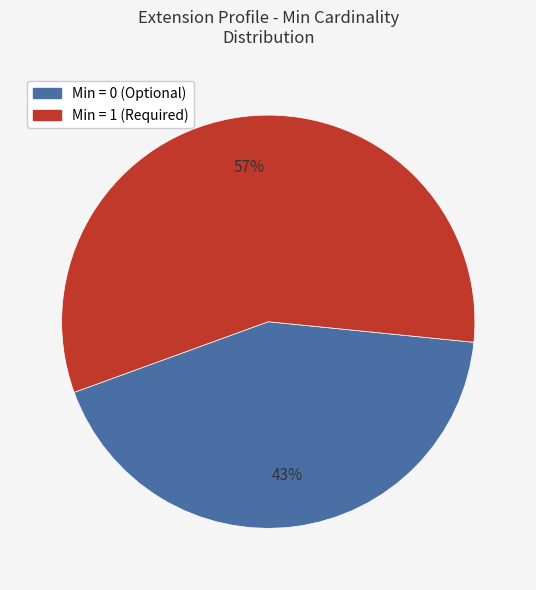

How many slices are in this pie chart?

2